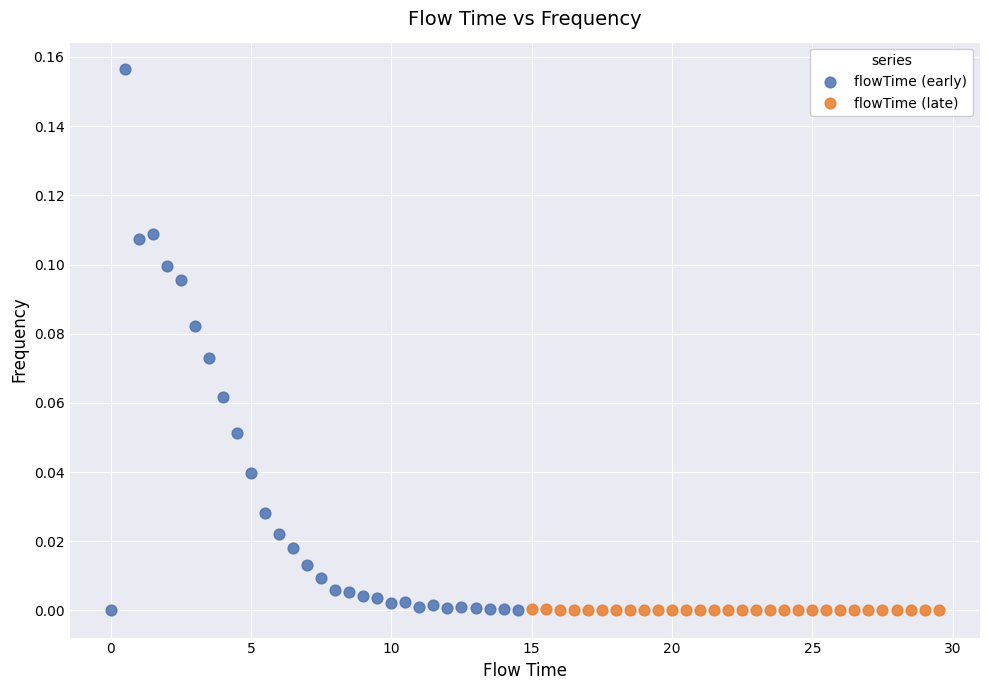

Which series contains the highest Y value?

flowTime (early)